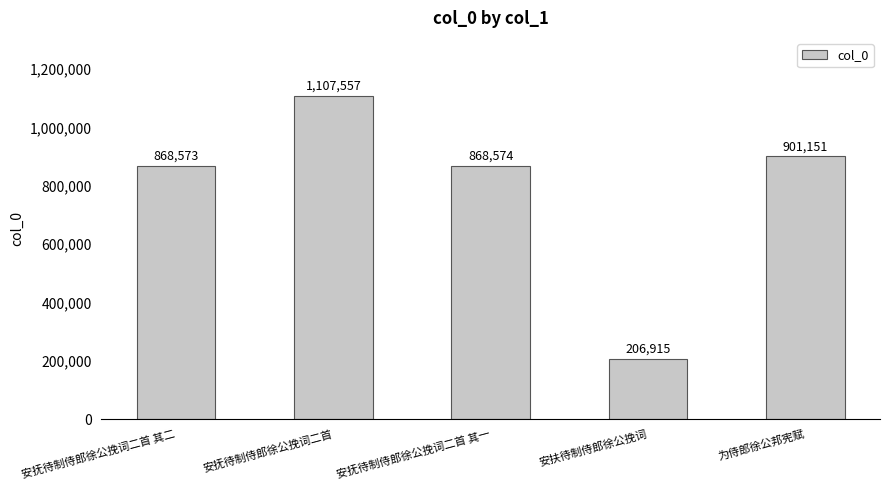

What is the sum of all values?

3952770